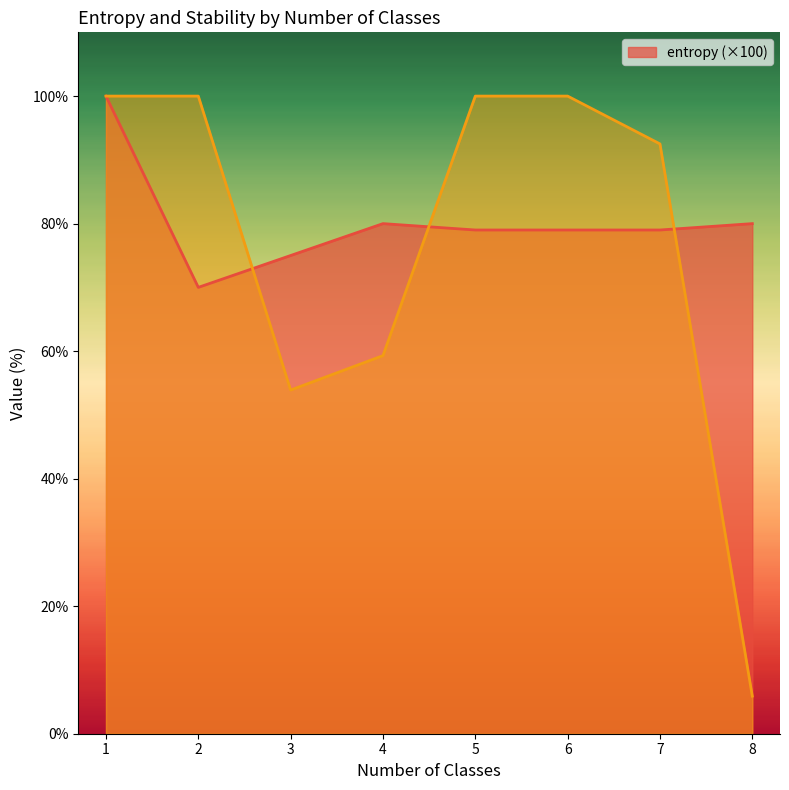

True or false: _stability has more than 1 points higher than both neighbors.

False